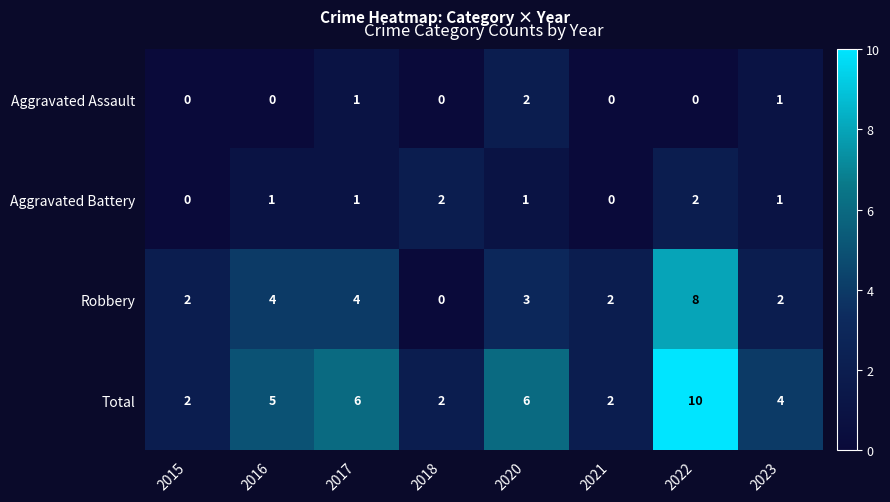

What is the total value across all series at 2017?

12